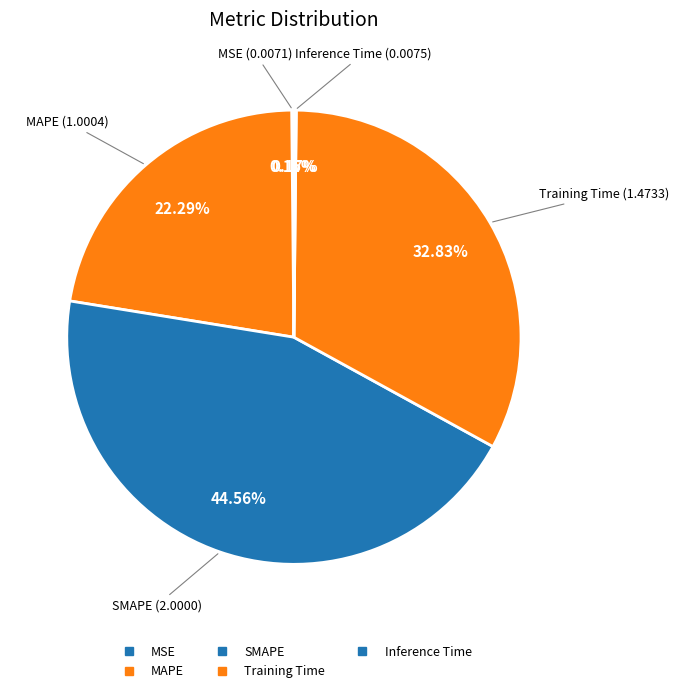

To the nearest percent, what is the combined percentage of MSE and Training Time?

33%